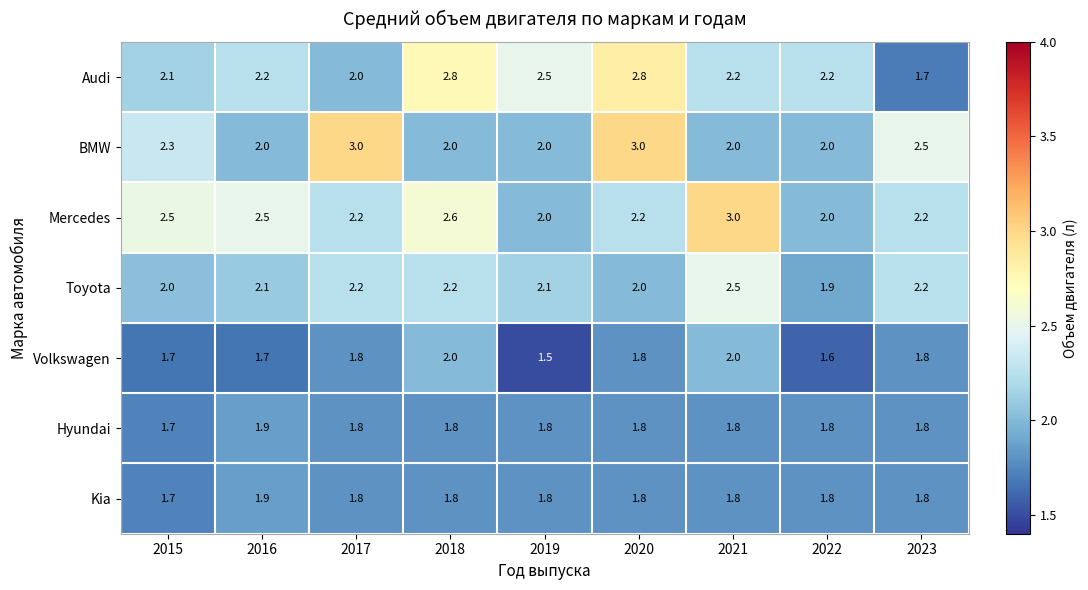

Which series has the widest spread of values?

Audi